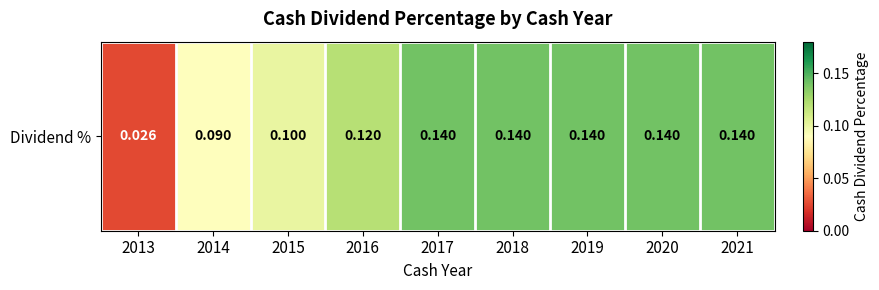

At which category does the chart reach its minimum across all series?

2013